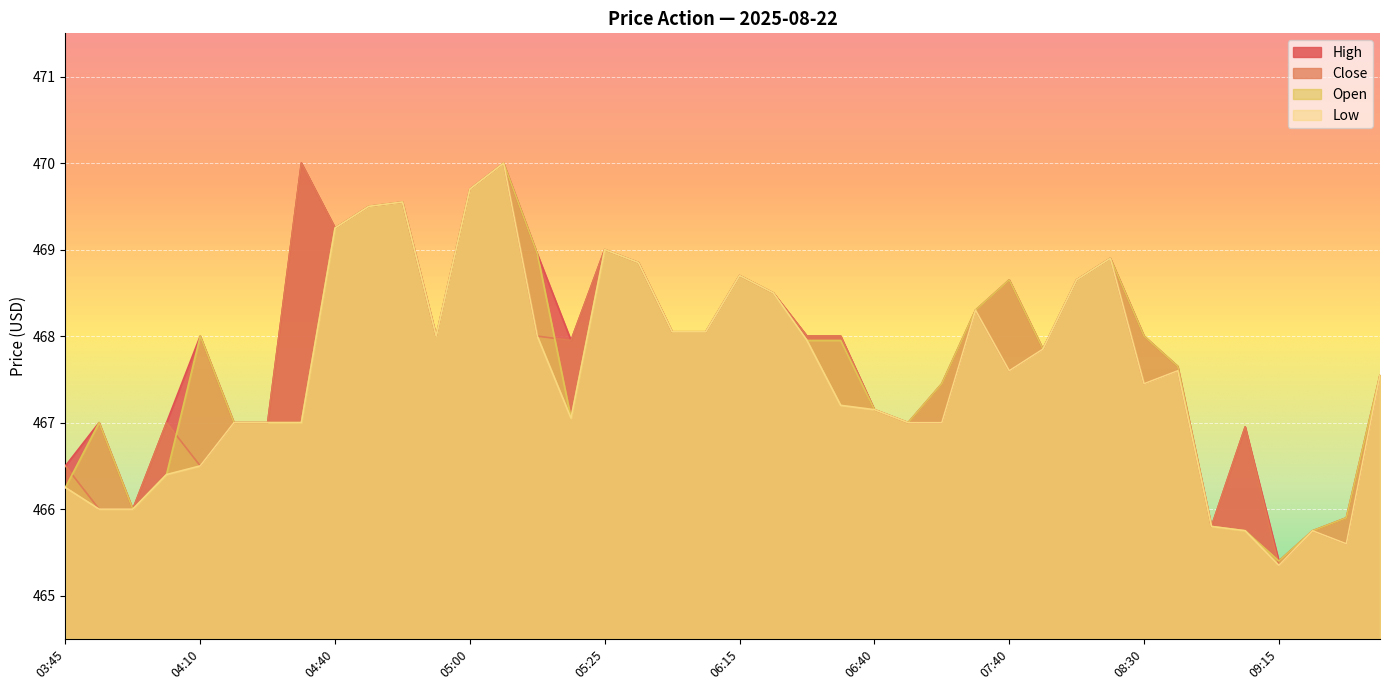

Where is High nearest to the value 467?

03:50